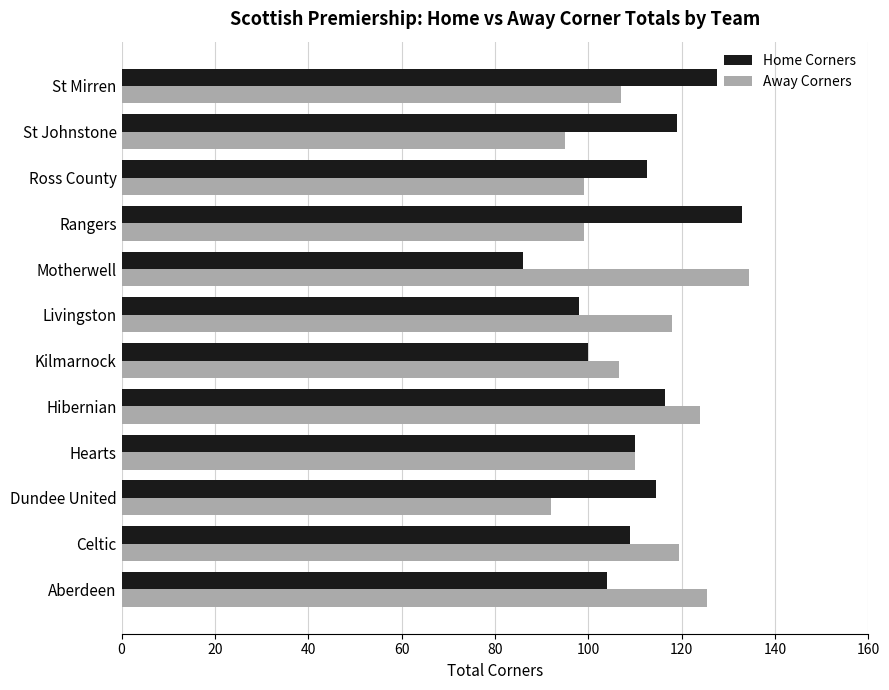

Is it true that Home Corners equals 38.1 at Rangers?

False